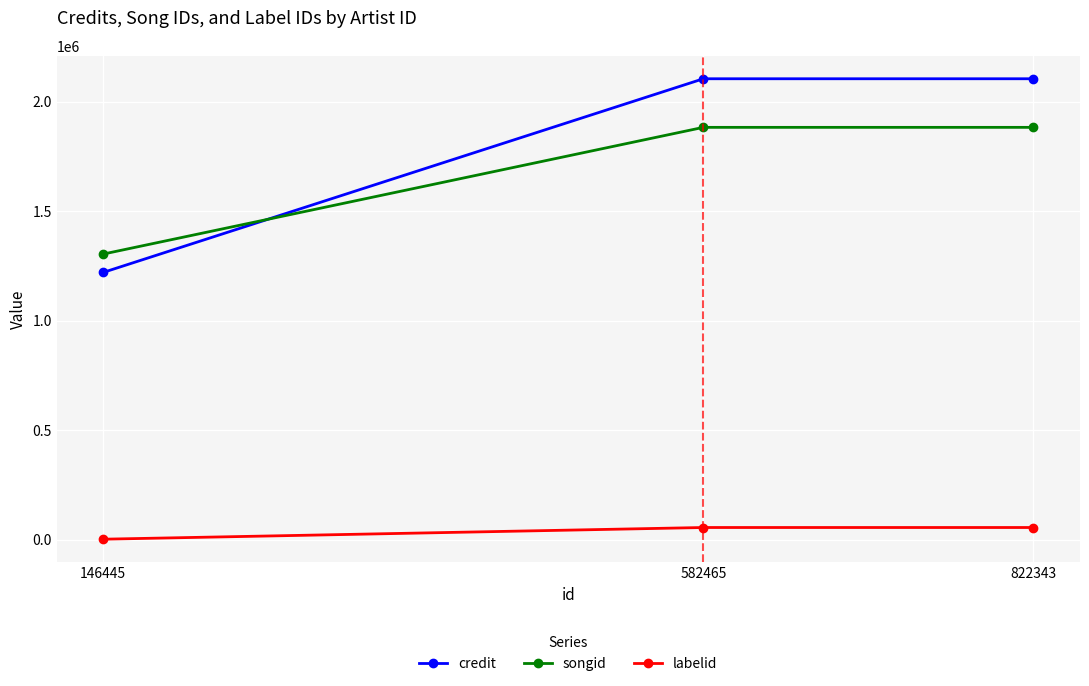

Does the chart display data point markers on the line(s)?

Yes